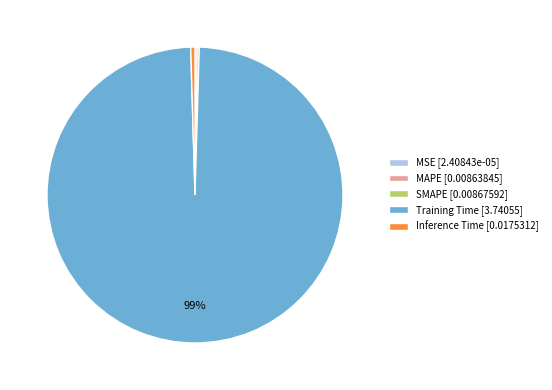

Is there a majority slice in this chart?

Yes